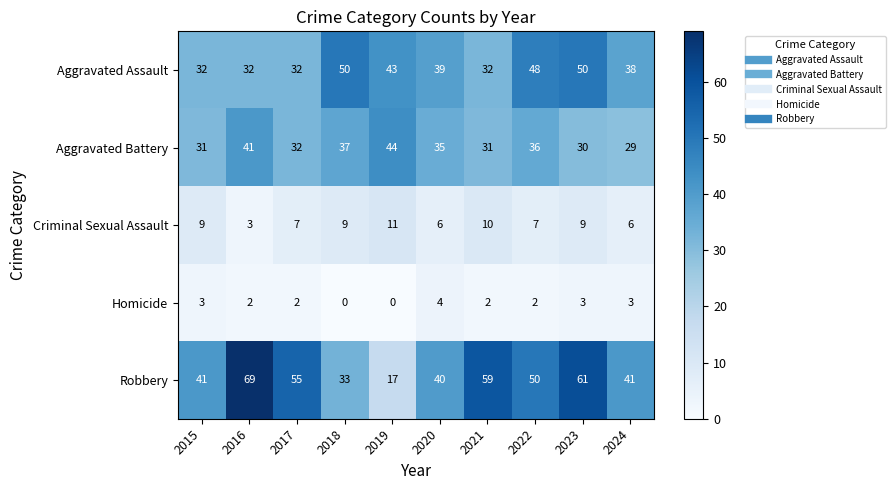

Which series has the largest range (max minus min)?

Robbery